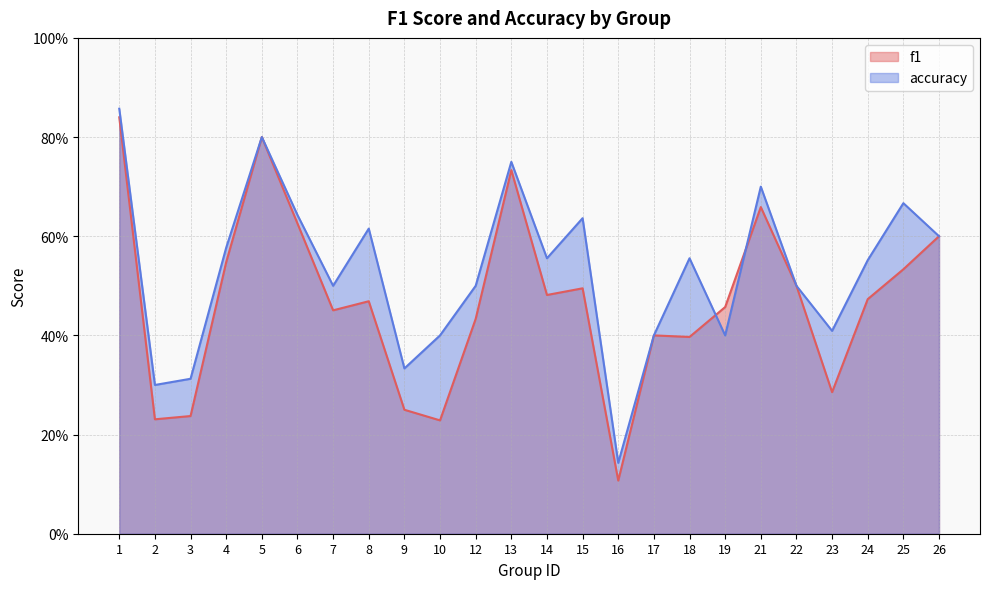

Where is the first local maximum for f1?

5